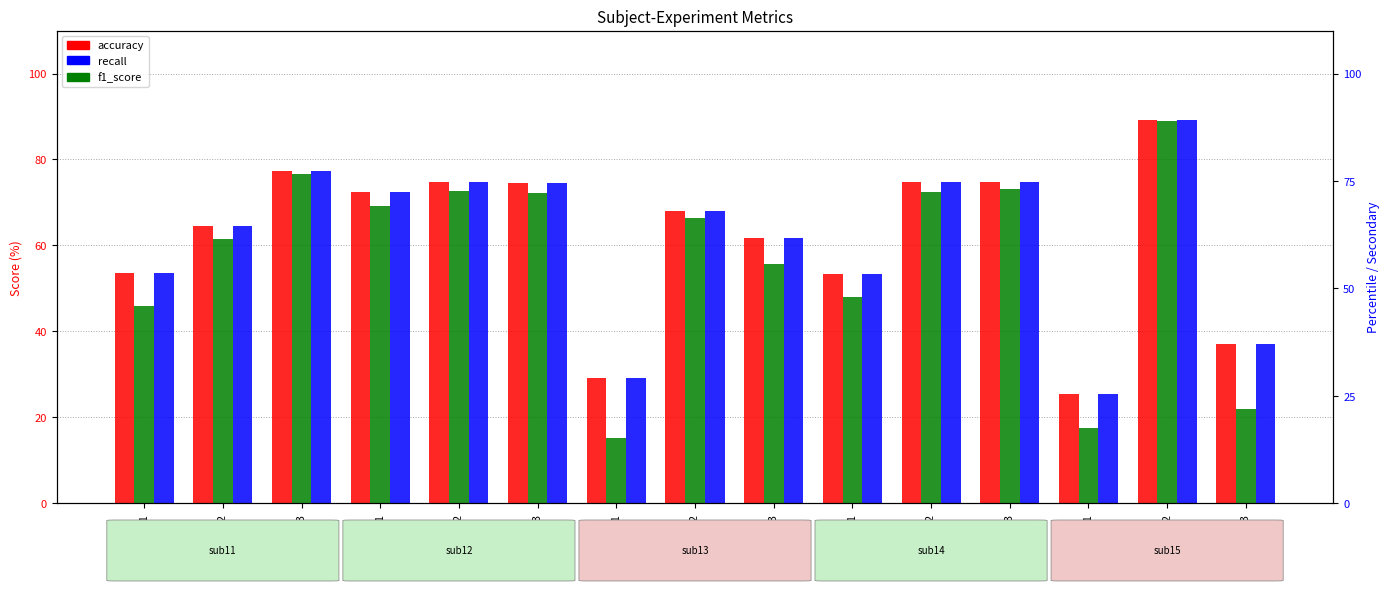

Reading right to left, list all the values displayed in this chart.

accuracy: 37.1	89.1	25.5	74.7	74.8	53.4	61.6	67.9	29.2	74.6	74.8	72.4	77.3	64.4	53.5
f1_score: 22.0	88.9	17.5	73.1	72.3	47.9	55.6	66.5	15.3	72.3	72.7	69.1	76.6	61.5	45.8
recall: 37.1	89.1	25.5	74.7	74.8	53.4	61.6	67.9	29.2	74.6	74.8	72.4	77.3	64.4	53.5